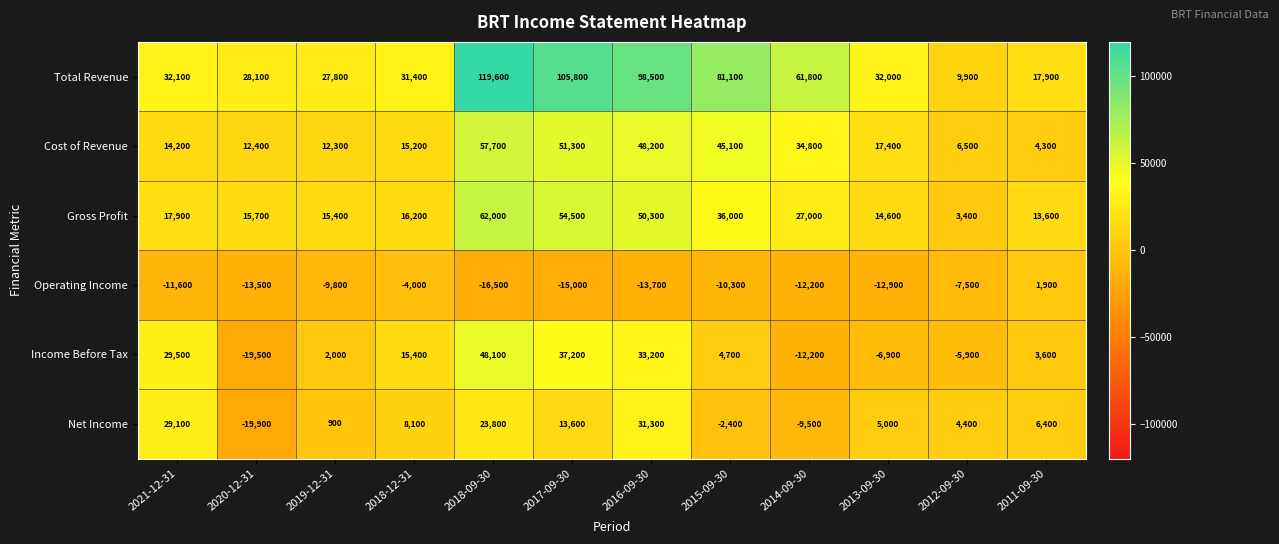

What is the maximum value for Total Revenue?

119600